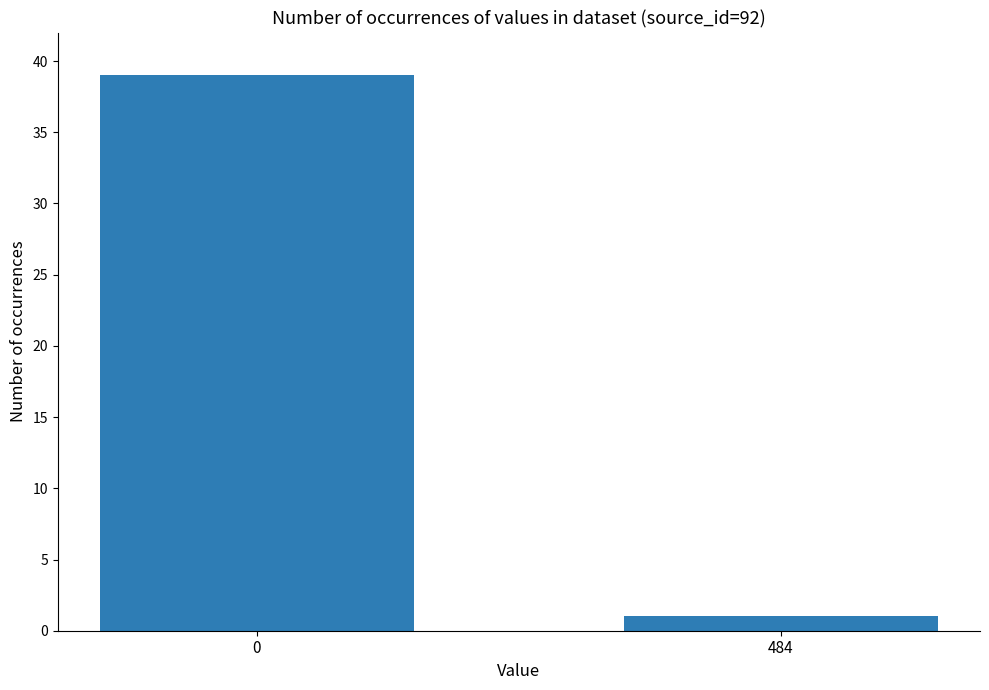

What is the greatest value displayed?

39